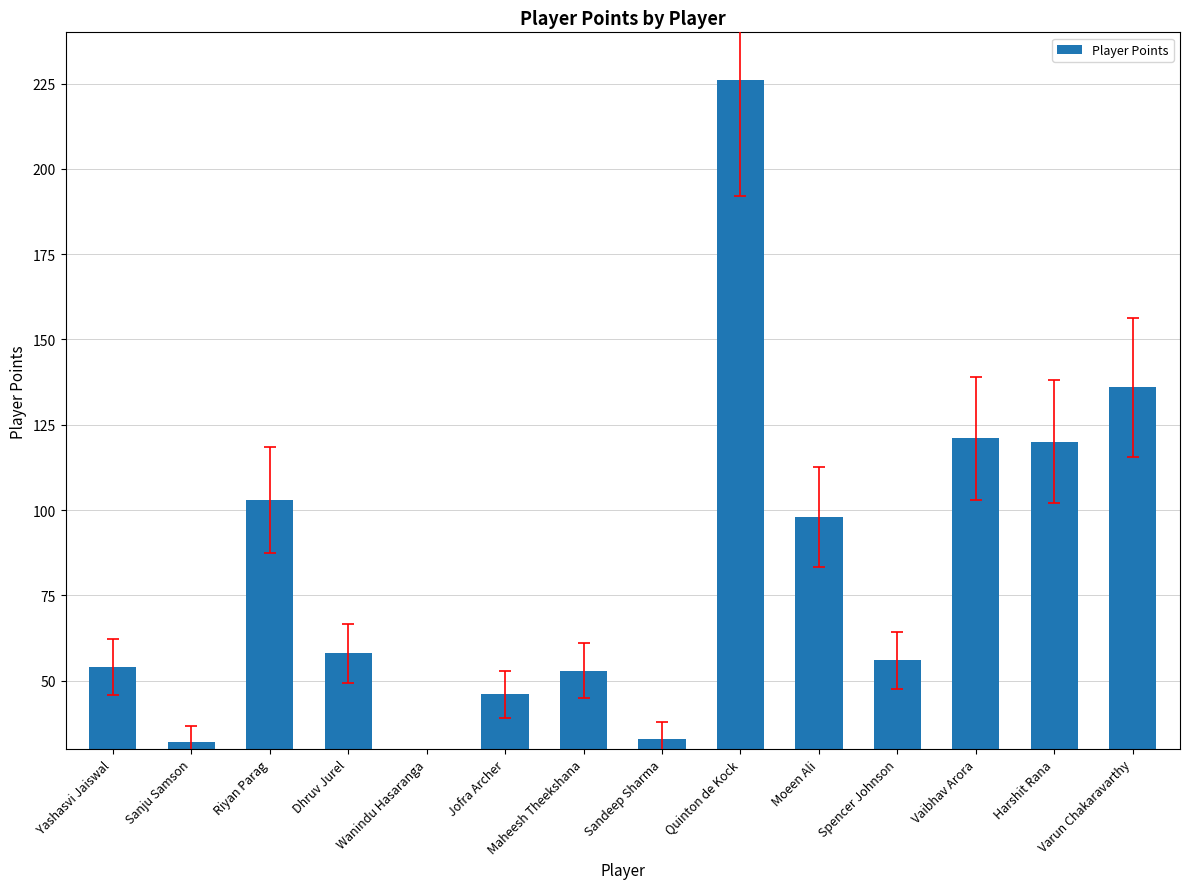

List the labels in order of value, smallest first.

Wanindu Hasaranga, Sanju Samson, Sandeep Sharma, Jofra Archer, Maheesh Theekshana, Yashasvi Jaiswal, Spencer Johnson, Dhruv Jurel, Moeen Ali, Riyan Parag, Harshit Rana, Vaibhav Arora, Varun Chakaravarthy, Quinton de Kock